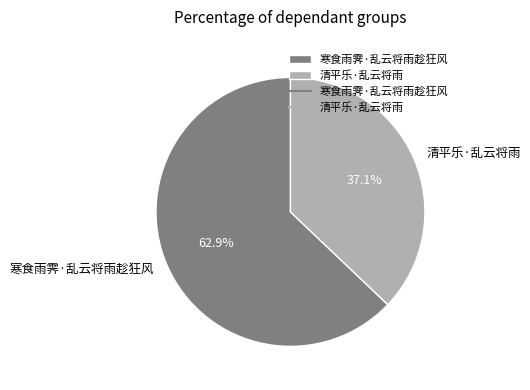

Which slice is the smallest?

清平乐·乱云将雨